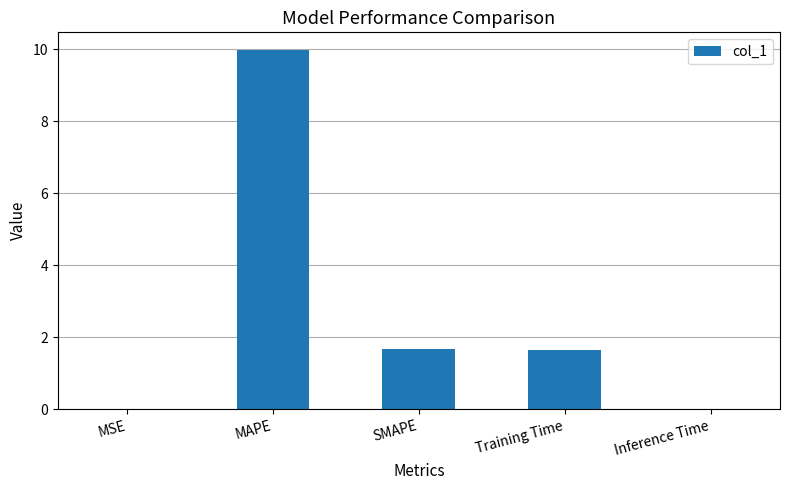

What is the change in value from SMAPE to Inference Time?

-1.7